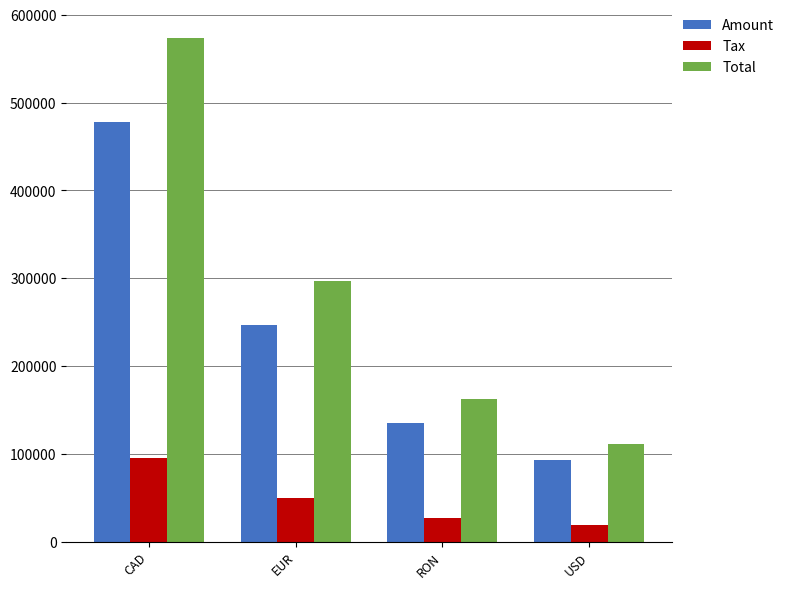

Which category has the highest value across all series?

CAD